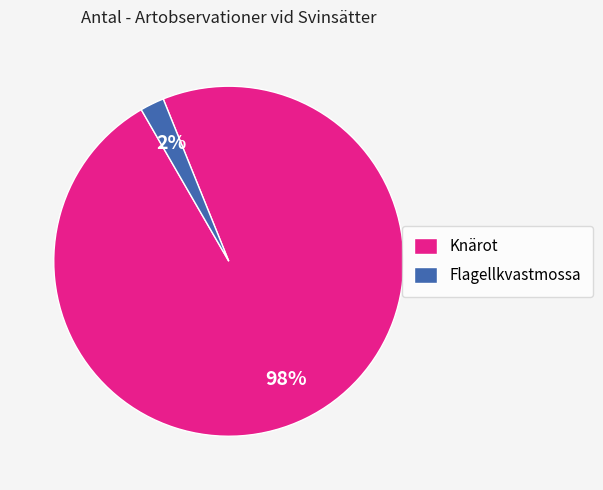

To the nearest percent, what is the difference between the Knärot and Flagellkvastmossa slice percentages?

96%